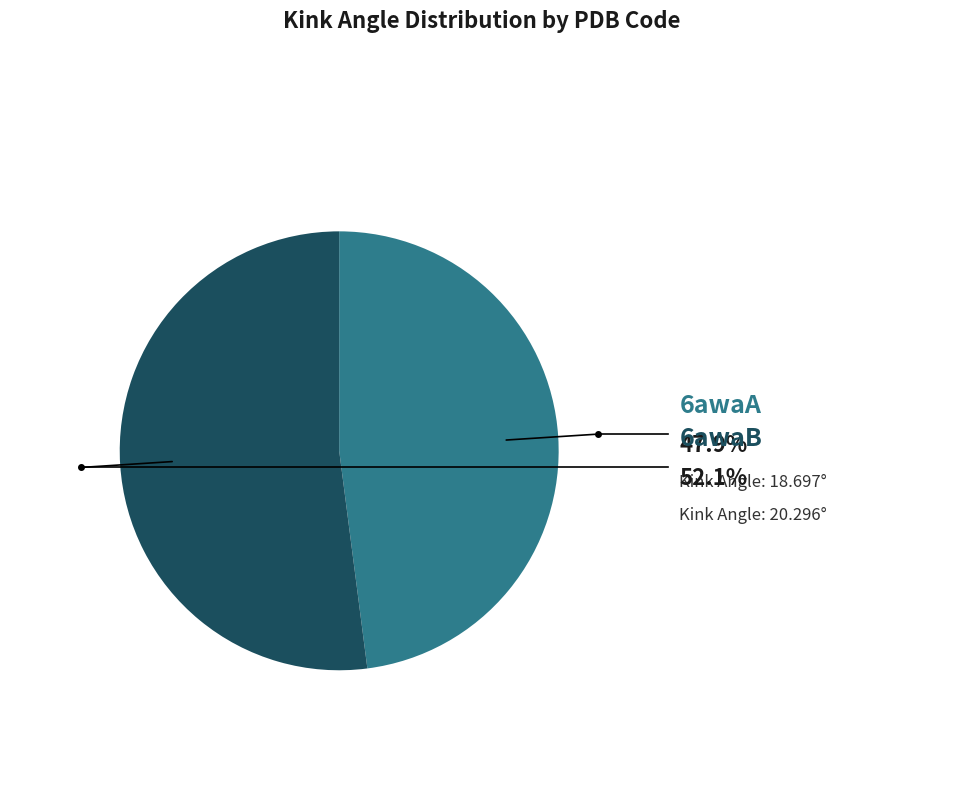

To the nearest percent, what percentage of the pie is 6awaA?

48%